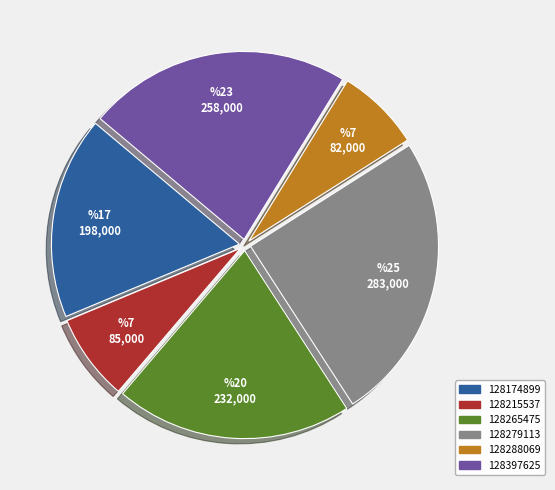

Which category has the biggest portion of the pie?

128279113